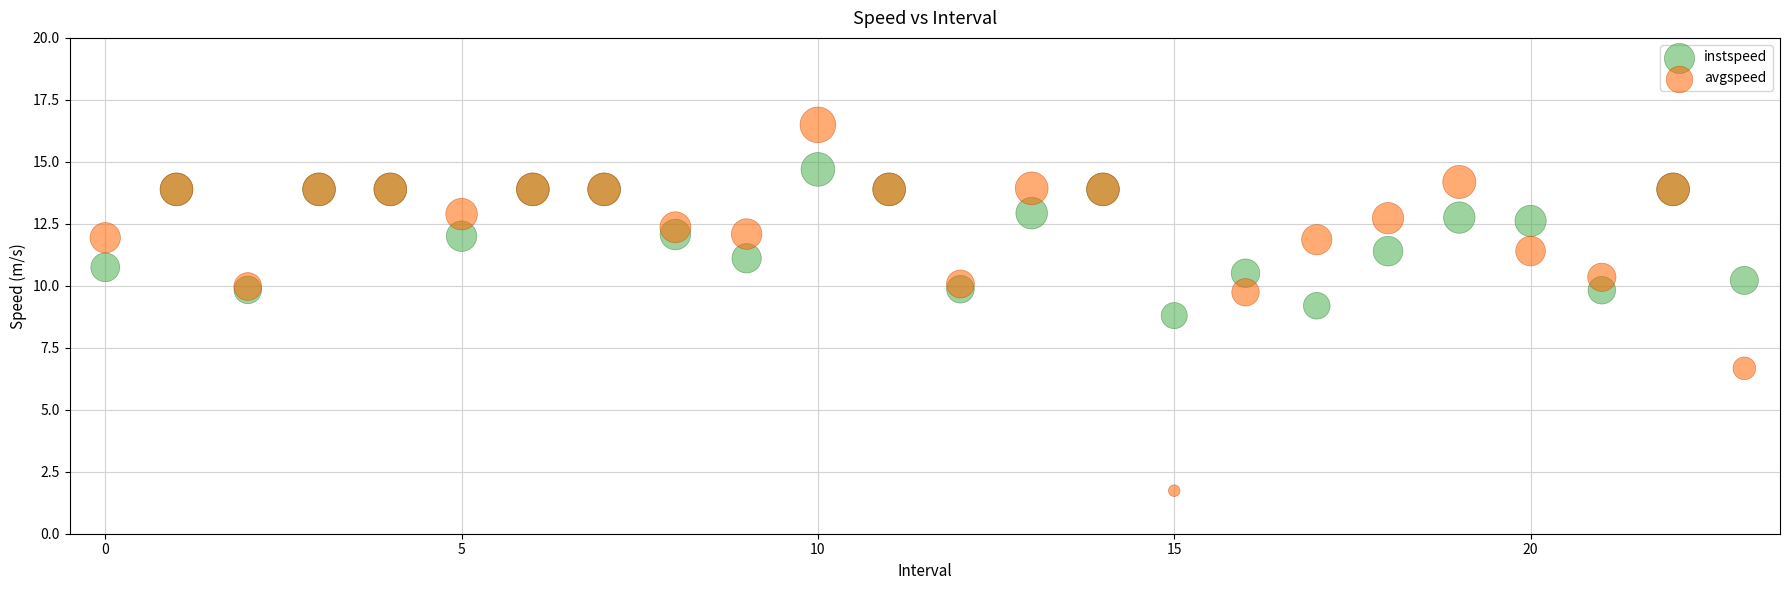

Which series reaches the minimum Y coordinate?

avgspeed